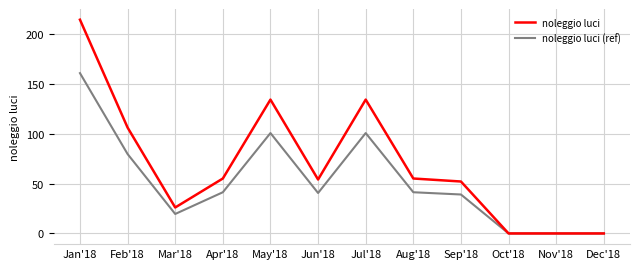

Does the chart display data point markers on the line(s)?

No